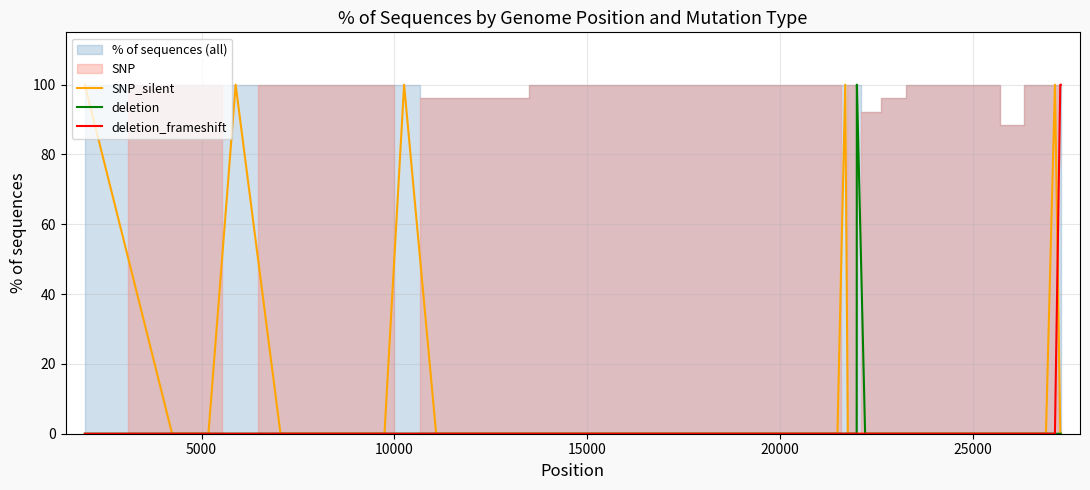

True or false: deletion and SNP_silent intersect in this chart.

False